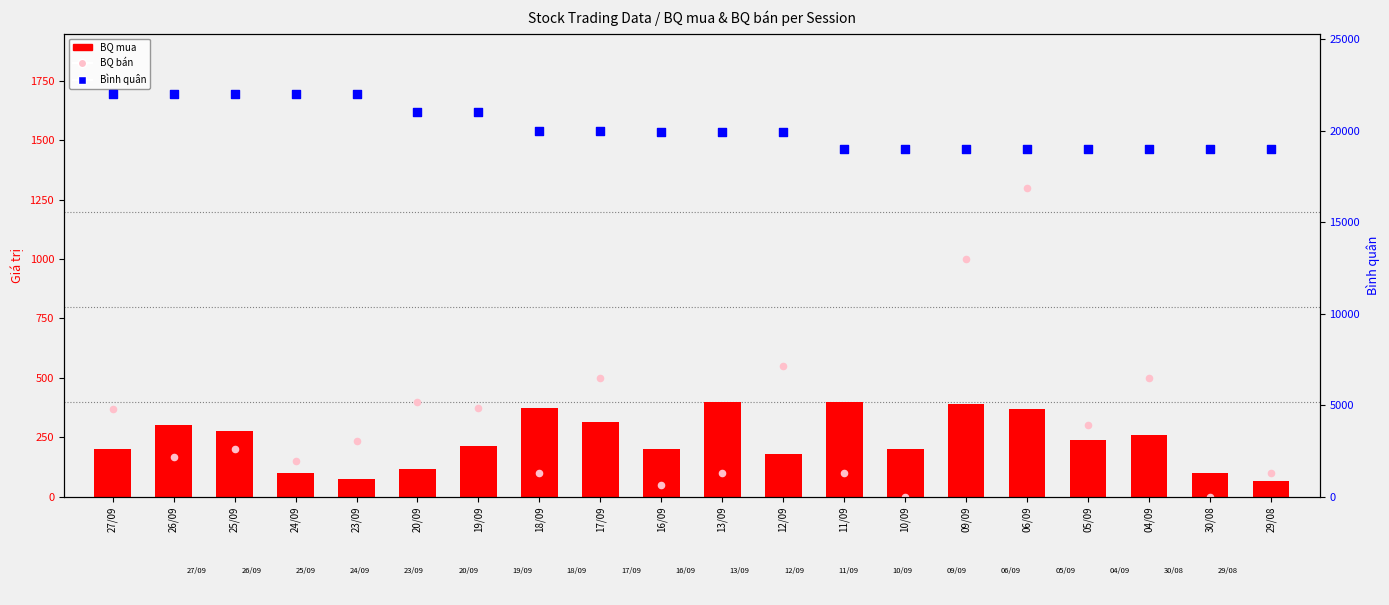

Which series has the largest total across all categories?

Bình quân